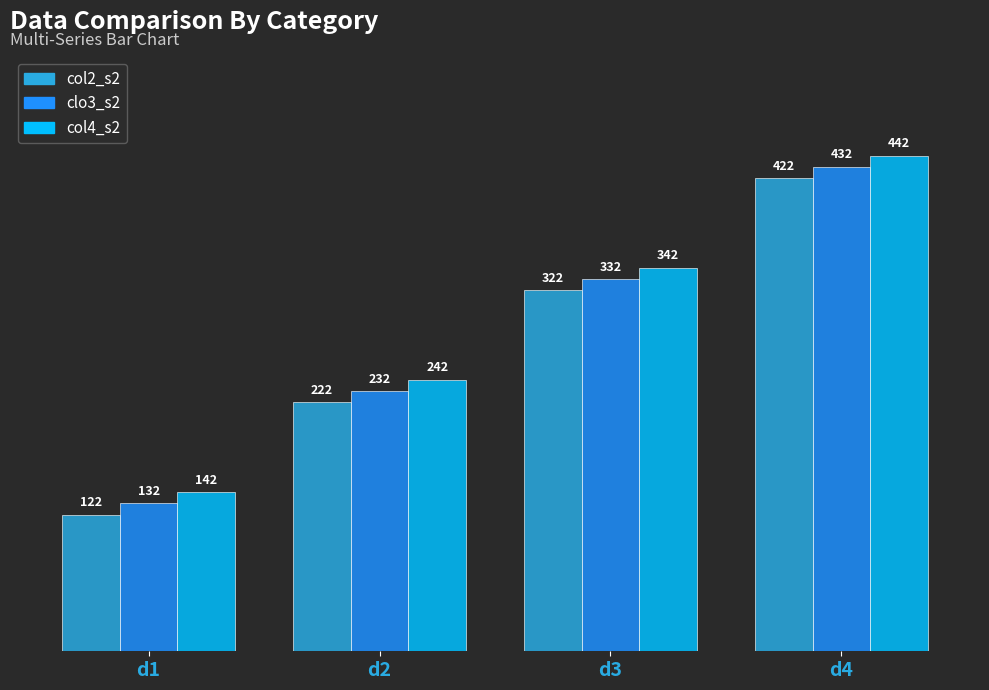

What is the lowest value of the clo3_s2 series?

132